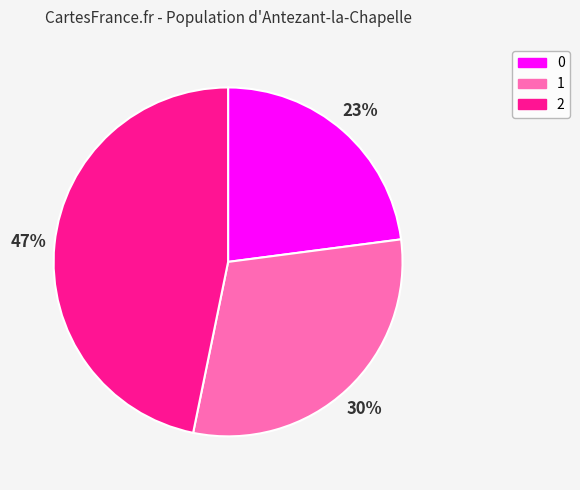

Rank the categories by value from highest to lowest.

2, 1, 0